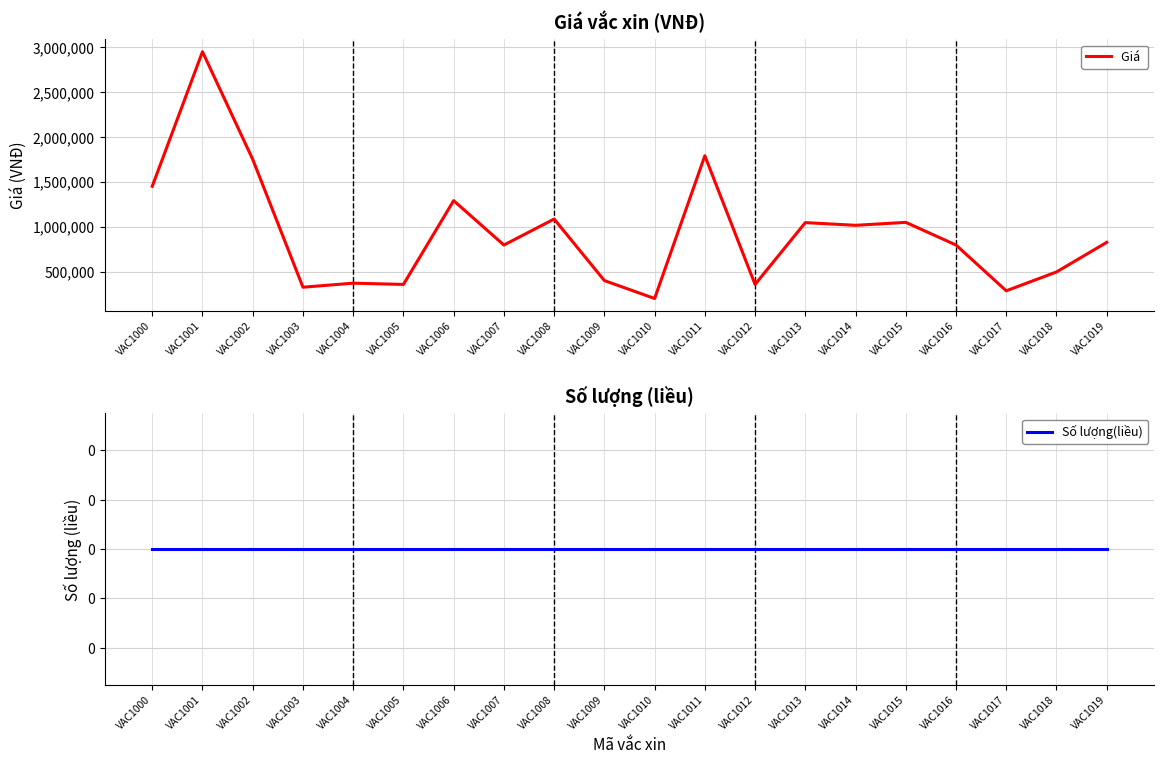

How many data points in Giá  are above 825000?

9